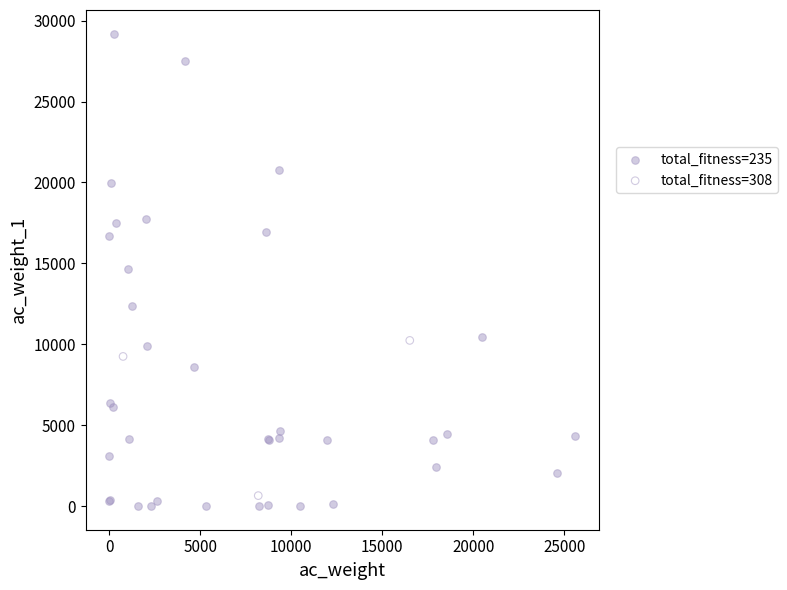

Which series has the widest spread of Y values?

total_fitness=235